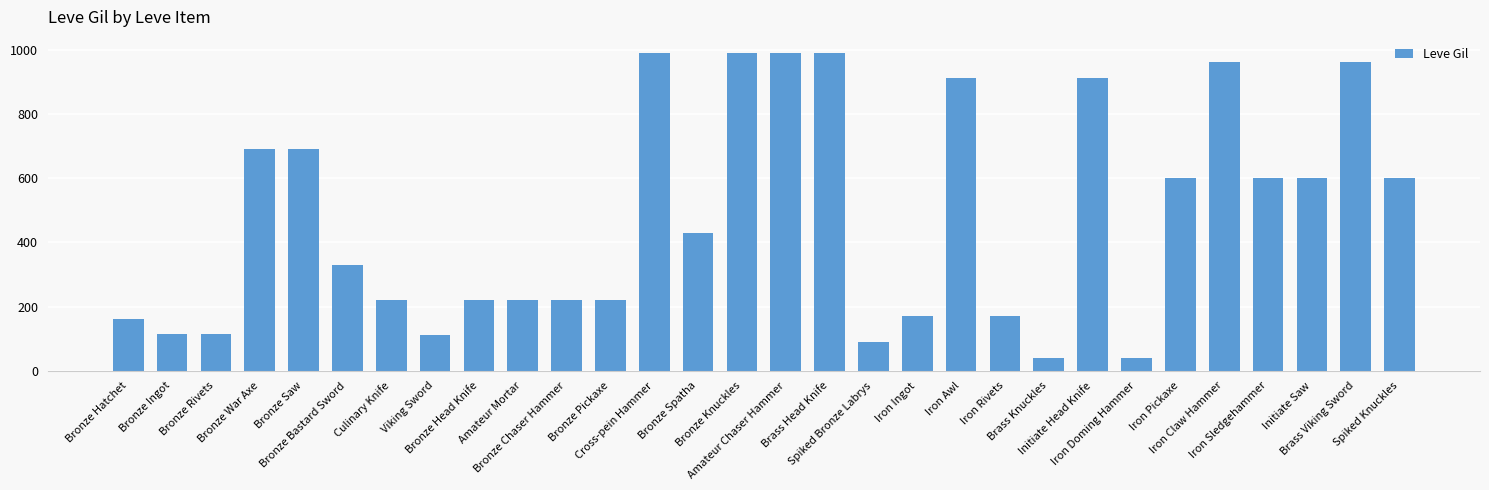

How many values are below 430?

15